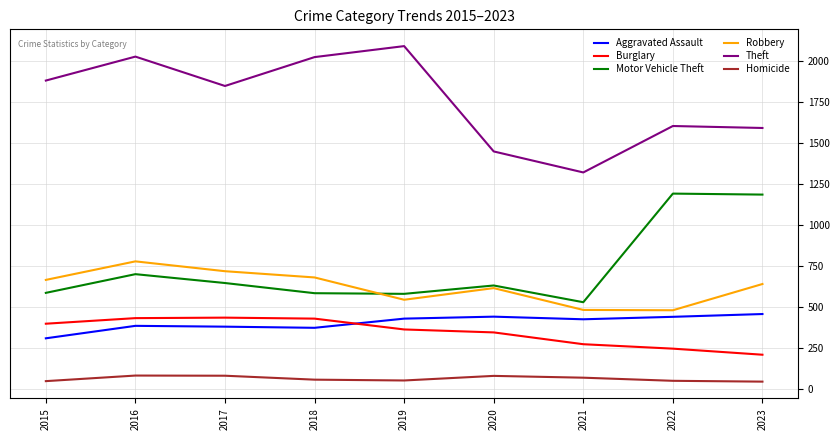

How many lines are shown in the chart?

6